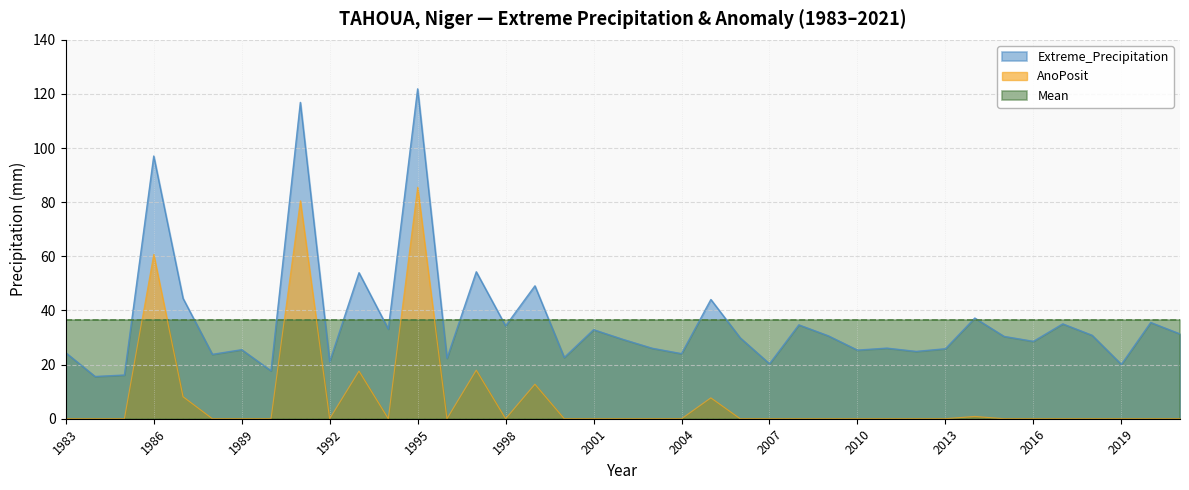

How many distinct data groups are displayed?

3